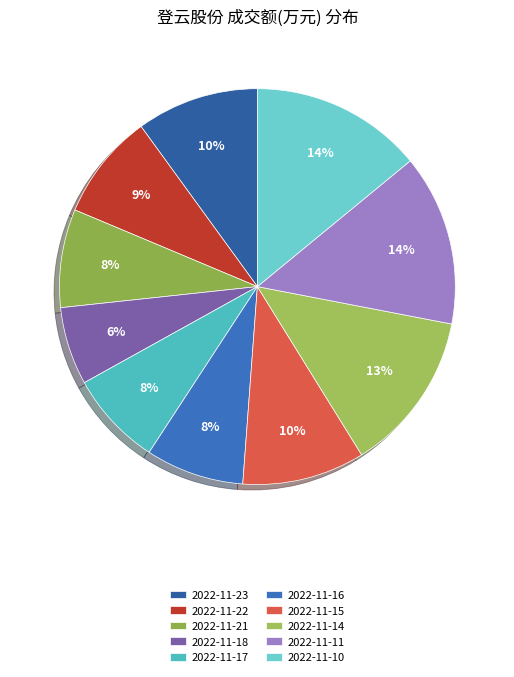

Which has a higher value, 2022-11-23 or 2022-11-15?

2022-11-15